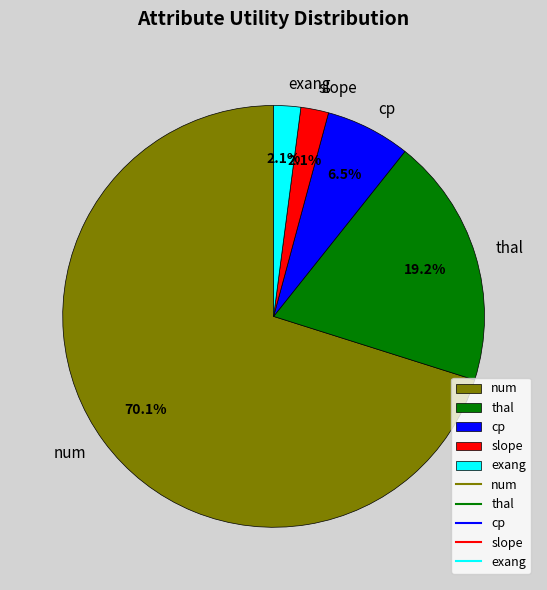

Which category has the biggest portion of the pie?

num